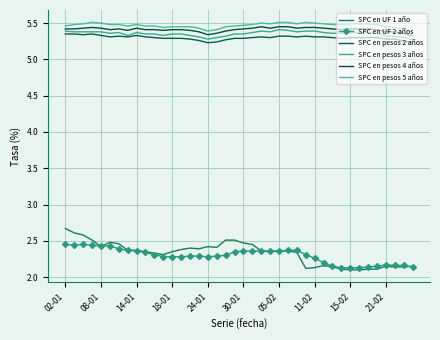

What is the value of the SPC en UF 2 años point at the 35th from the left?

2.1